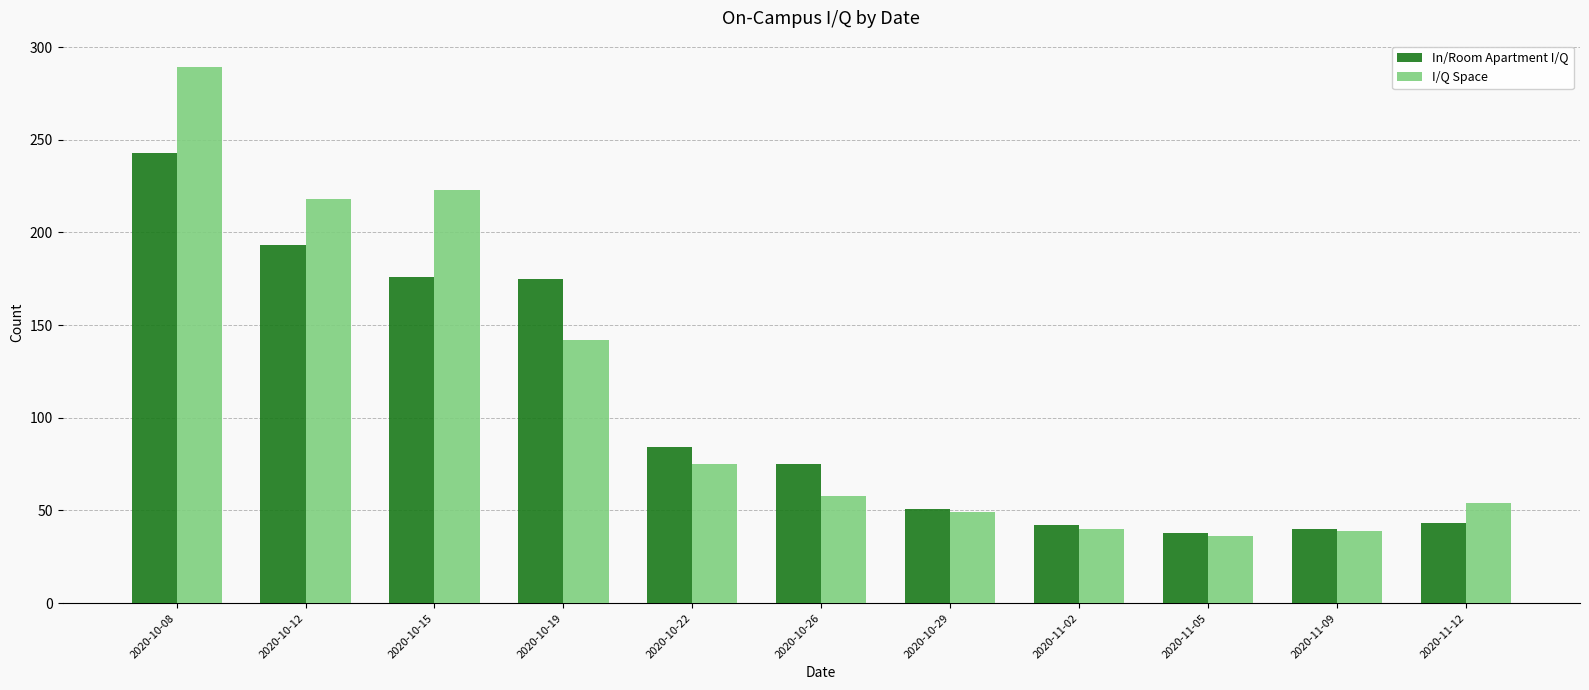

Which series has the widest spread of values?

I/Q Space